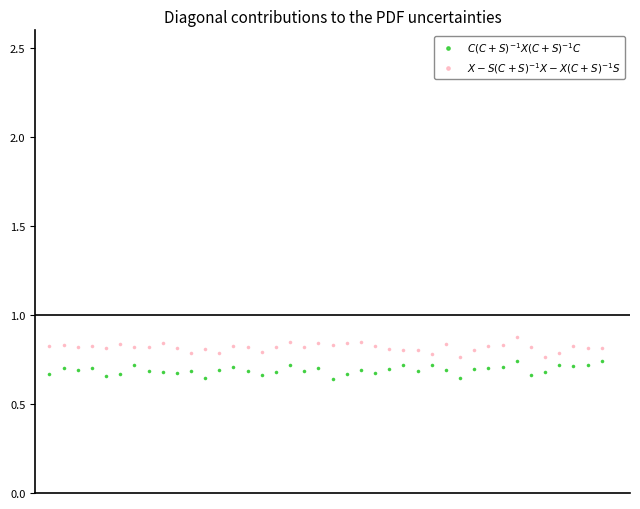

What are all the series names shown in the legend?

$C(C+S)^{-1}X(C+S)^{-1}C$, $X - S(C+S)^{-1}X - X(C+S)^{-1}S$